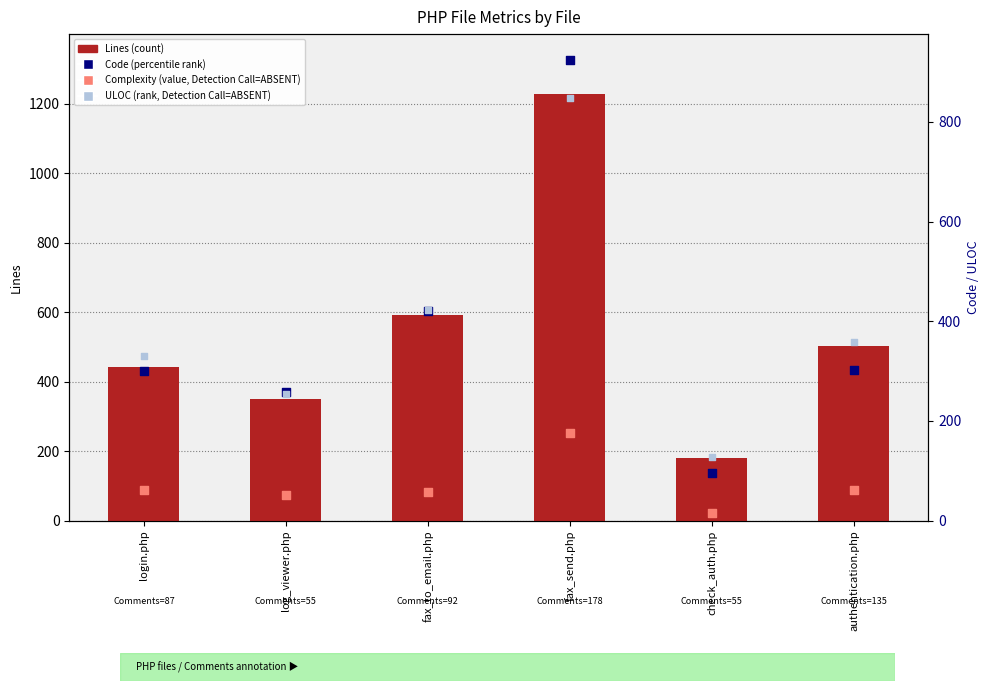

What is the total value across all series at log_viewer.php?

935